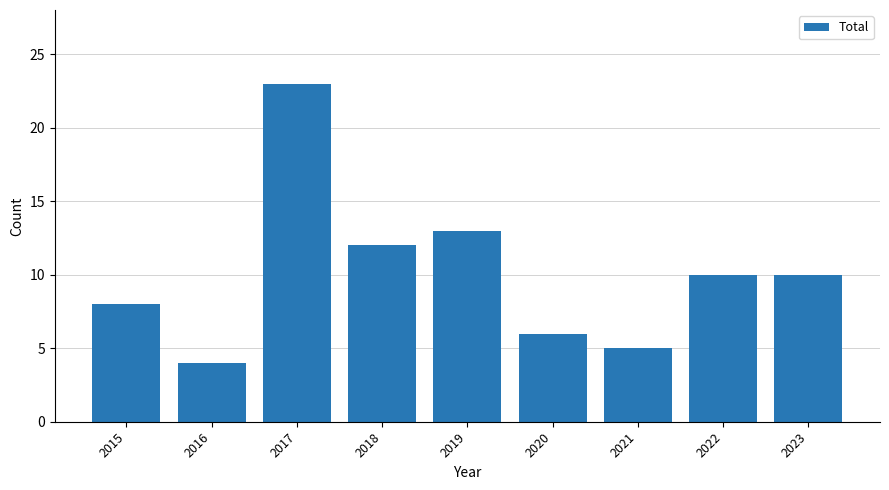

What is the greatest value displayed?

23